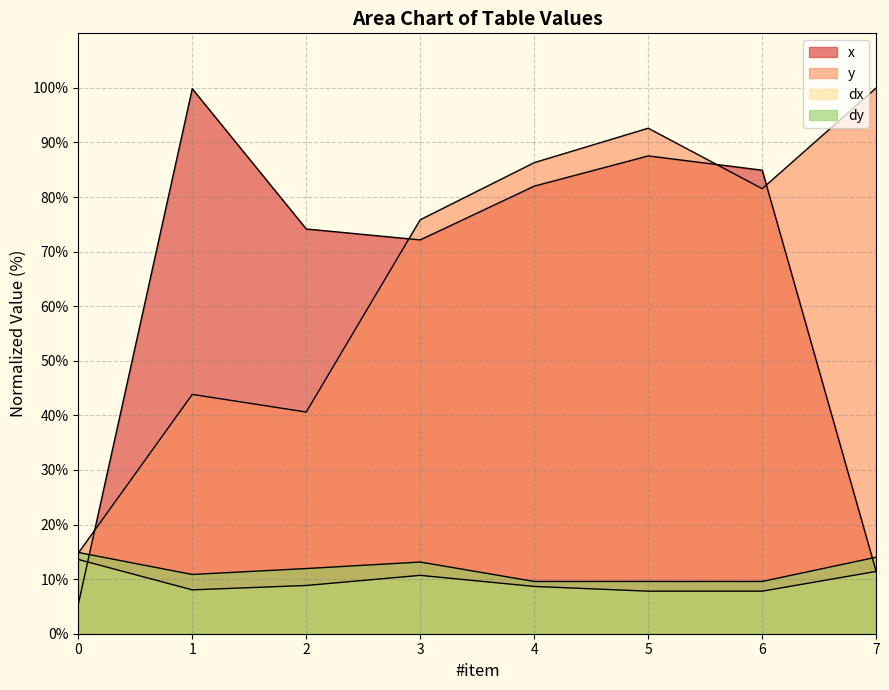

Which category has the highest value in the y series?

7